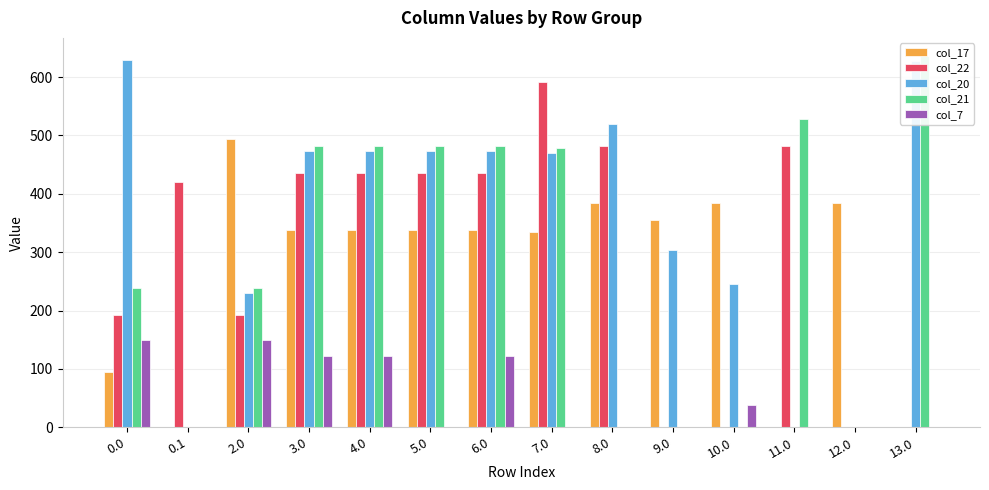

Is it true that col_17 equals 94.8 at 0.0?

True